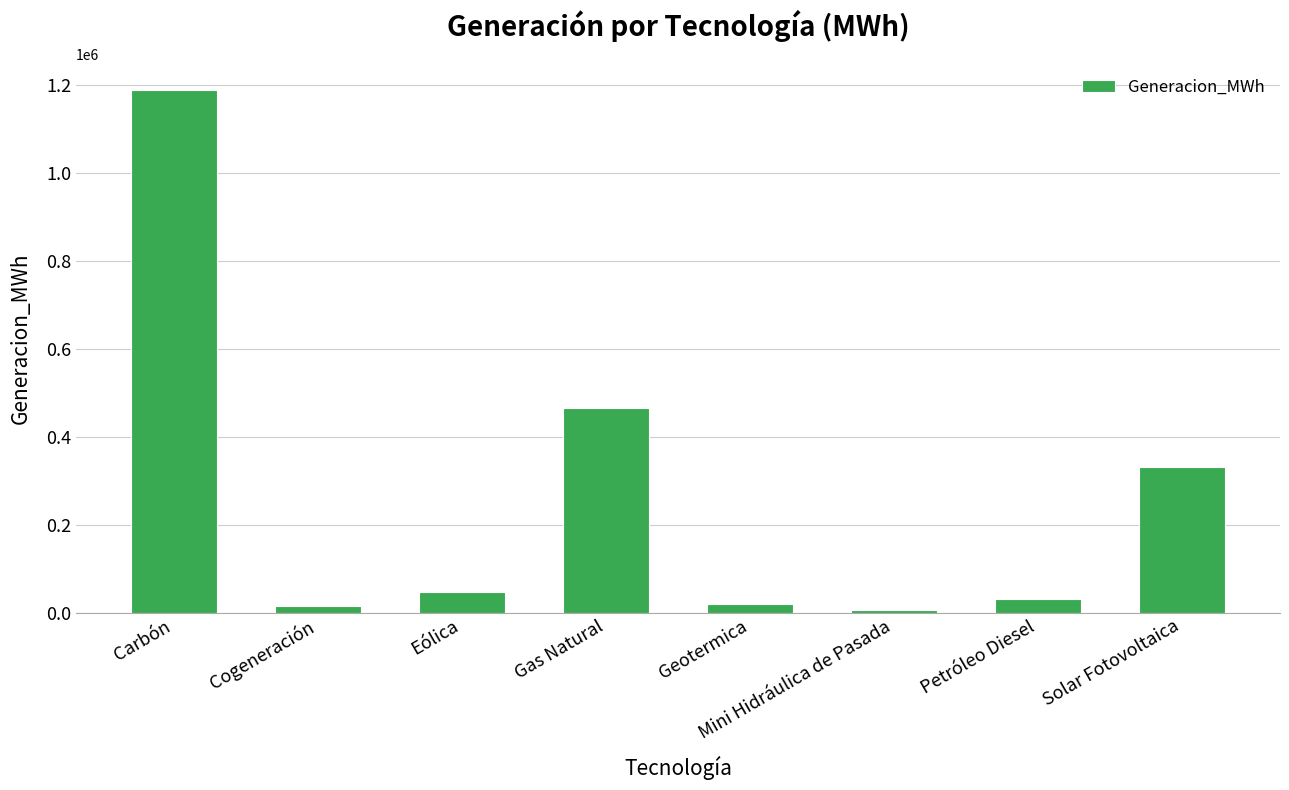

What is the maximum value shown in the chart?

1188253.6